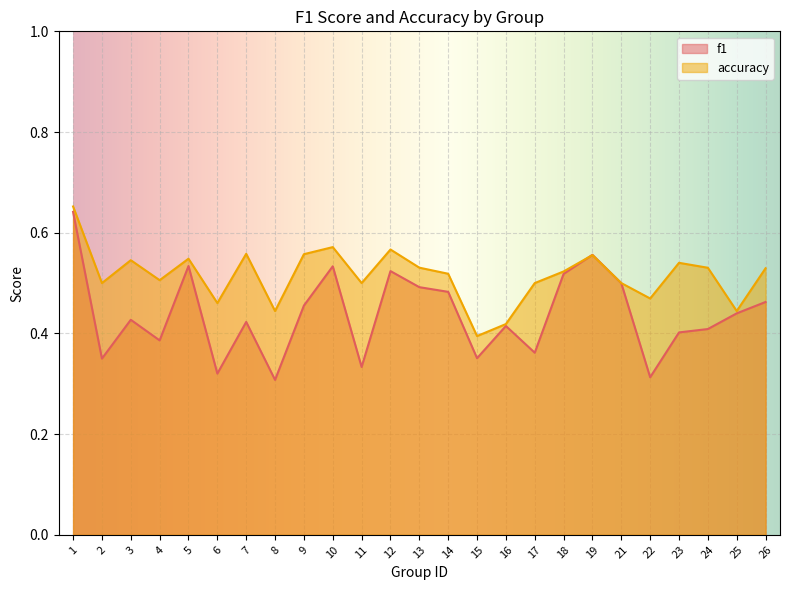

What is the average value of the accuracy series?

0.5